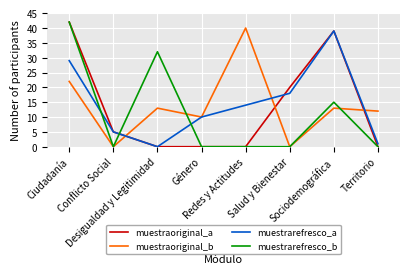

True or false: muestraoriginal_a and muestrarefresco_b intersect in this chart.

True